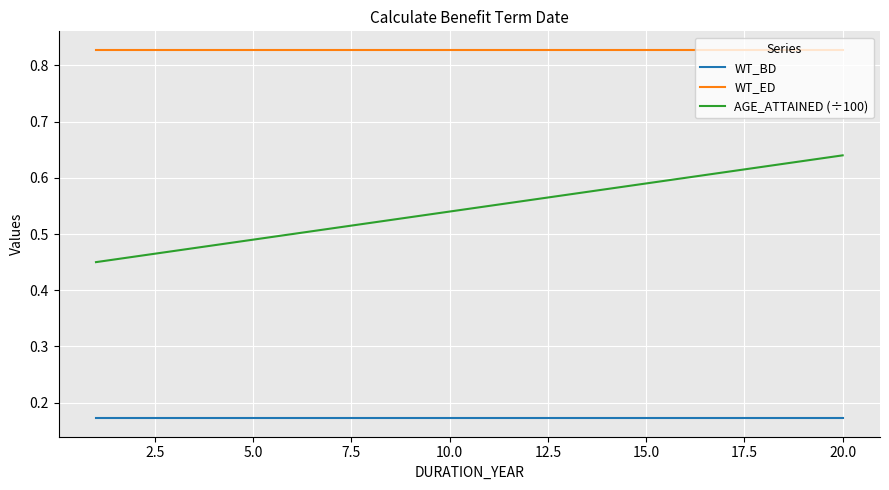

True or false: WT_ED and WT_BD intersect in this chart.

False